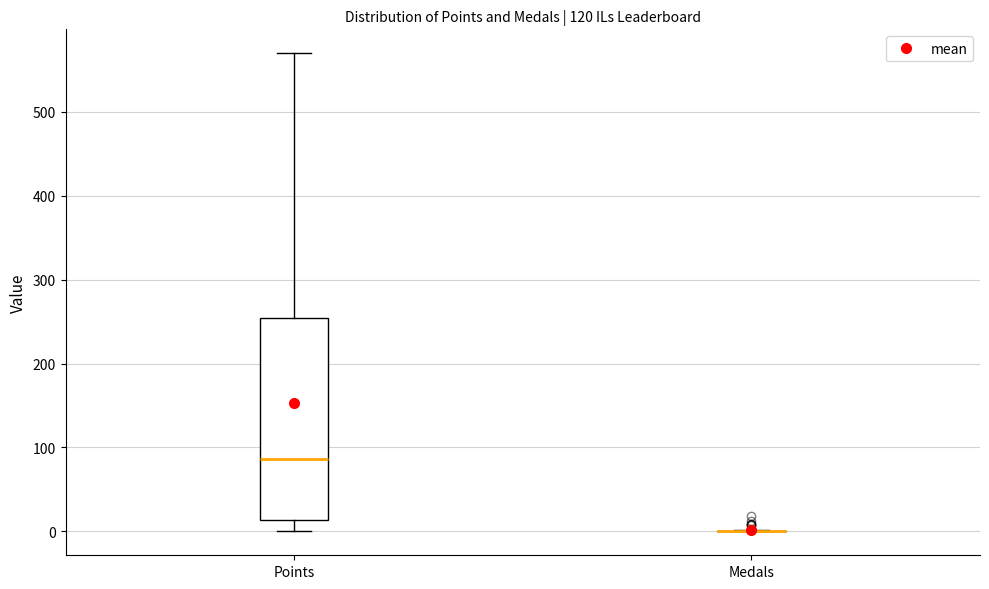

Reading left to right, read every box against the y-axis: the position of its median line, the range the box covers, and the ends of its whiskers. The values are not printed on the chart, so give them approximately, as read against the axis.

Points: median 90, box 10 to 250, whiskers 0 to 570
Medals: box collapsed to a line at 0, whiskers 0 to 0